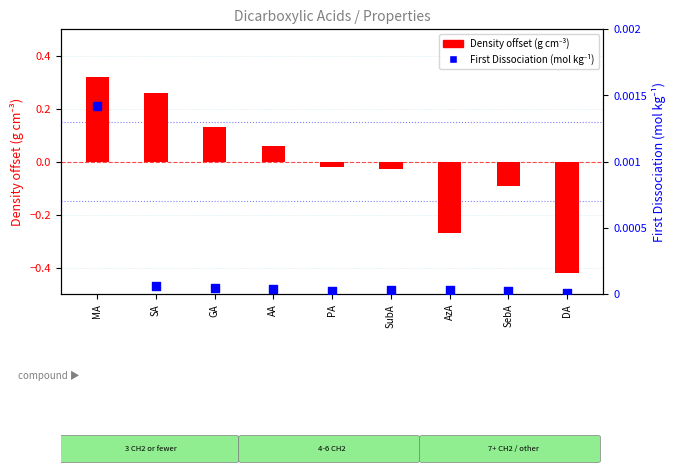

What are all the series names shown in the legend?

Density offset (g cm-3), First Dissociation (mol kg⁻¹)